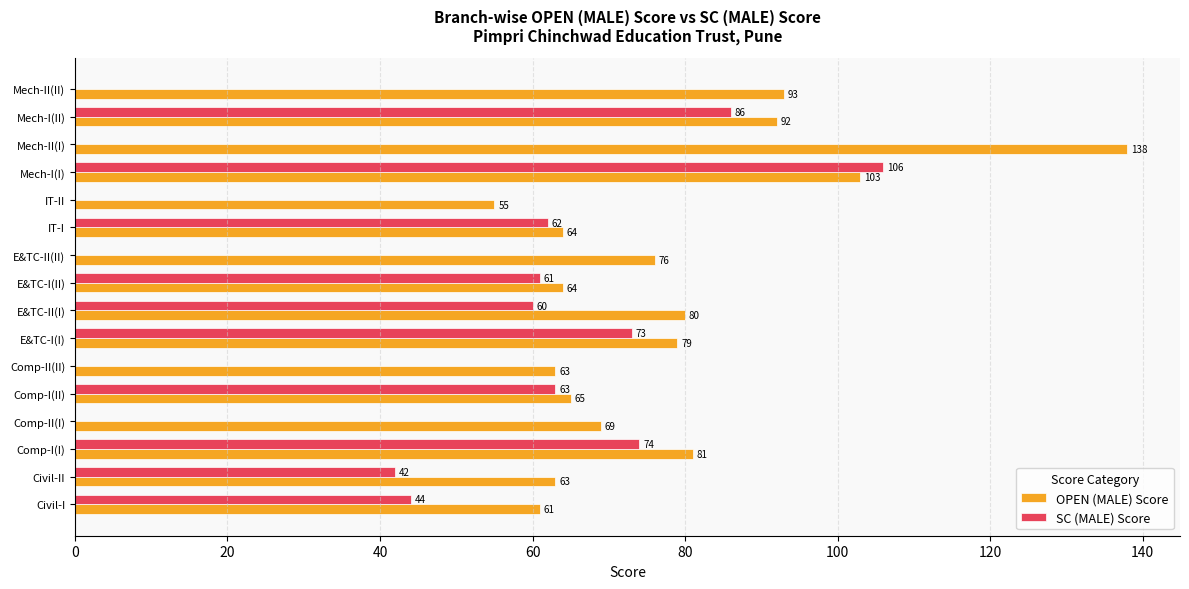

Count the number of data series in this chart.

2